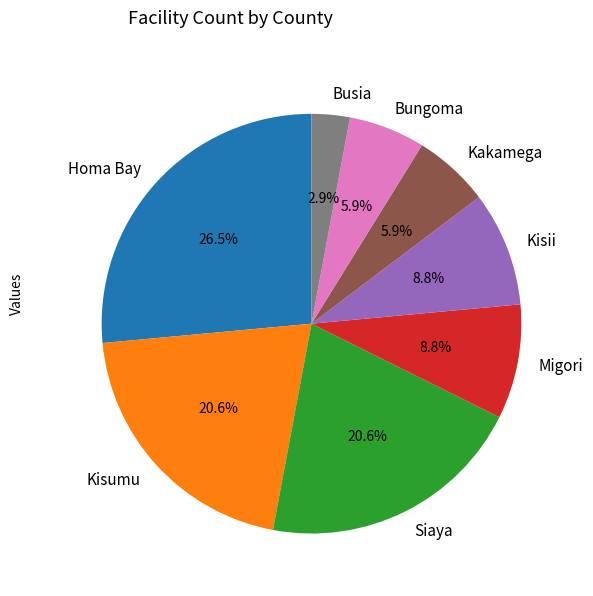

Does any single category account for the majority?

No